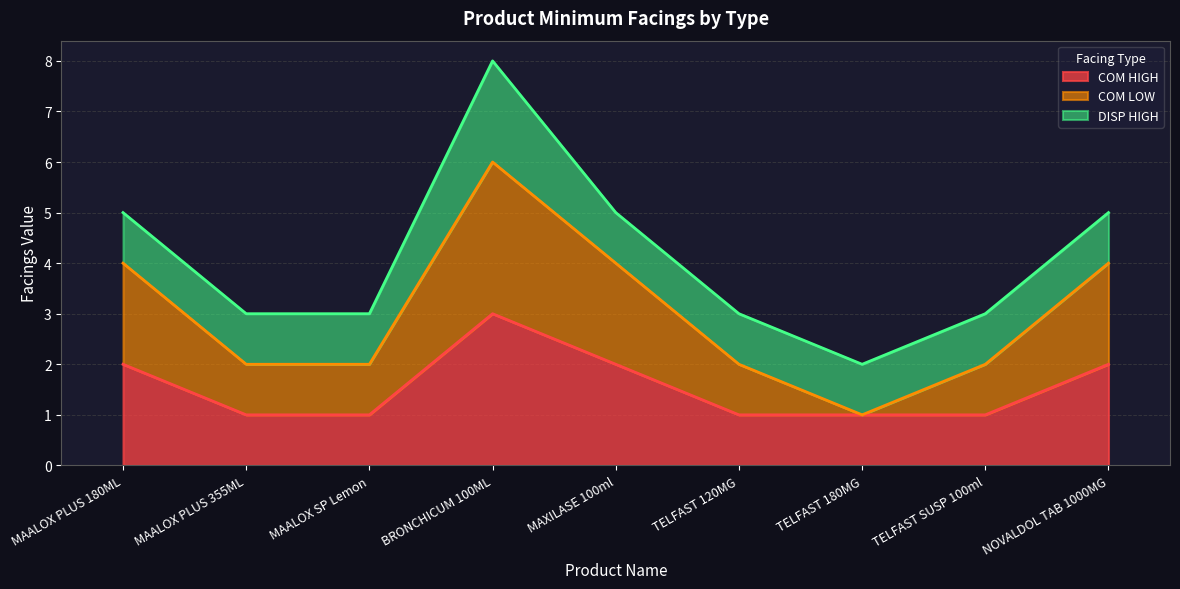

True or false: COM HIGH and COM LOW intersect in this chart.

False